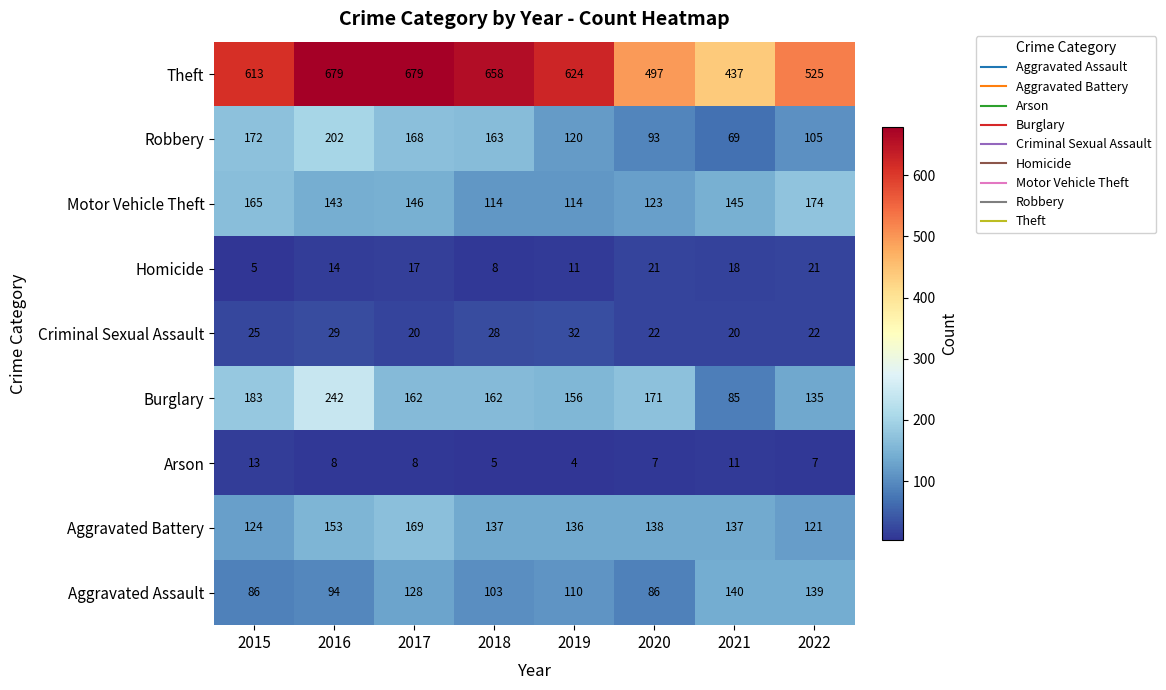

How many series are shown in this chart?

9